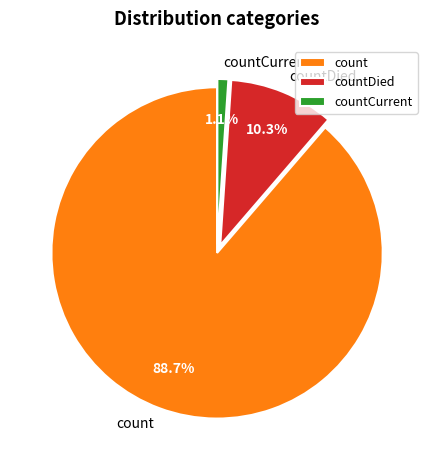

Is it true that countDied is 2% of the pie?

False